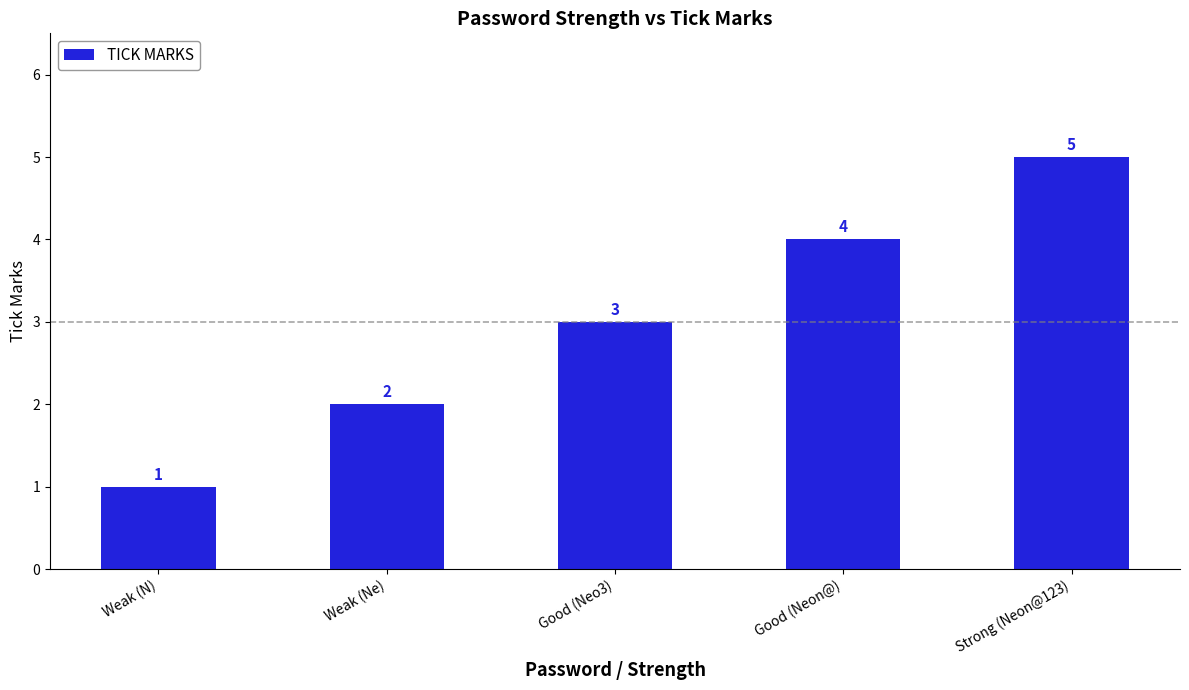

Rank the categories by value from highest to lowest.

Strong (Neon@123), Good (Neon@), Good (Neo3), Weak (Ne), Weak (N)